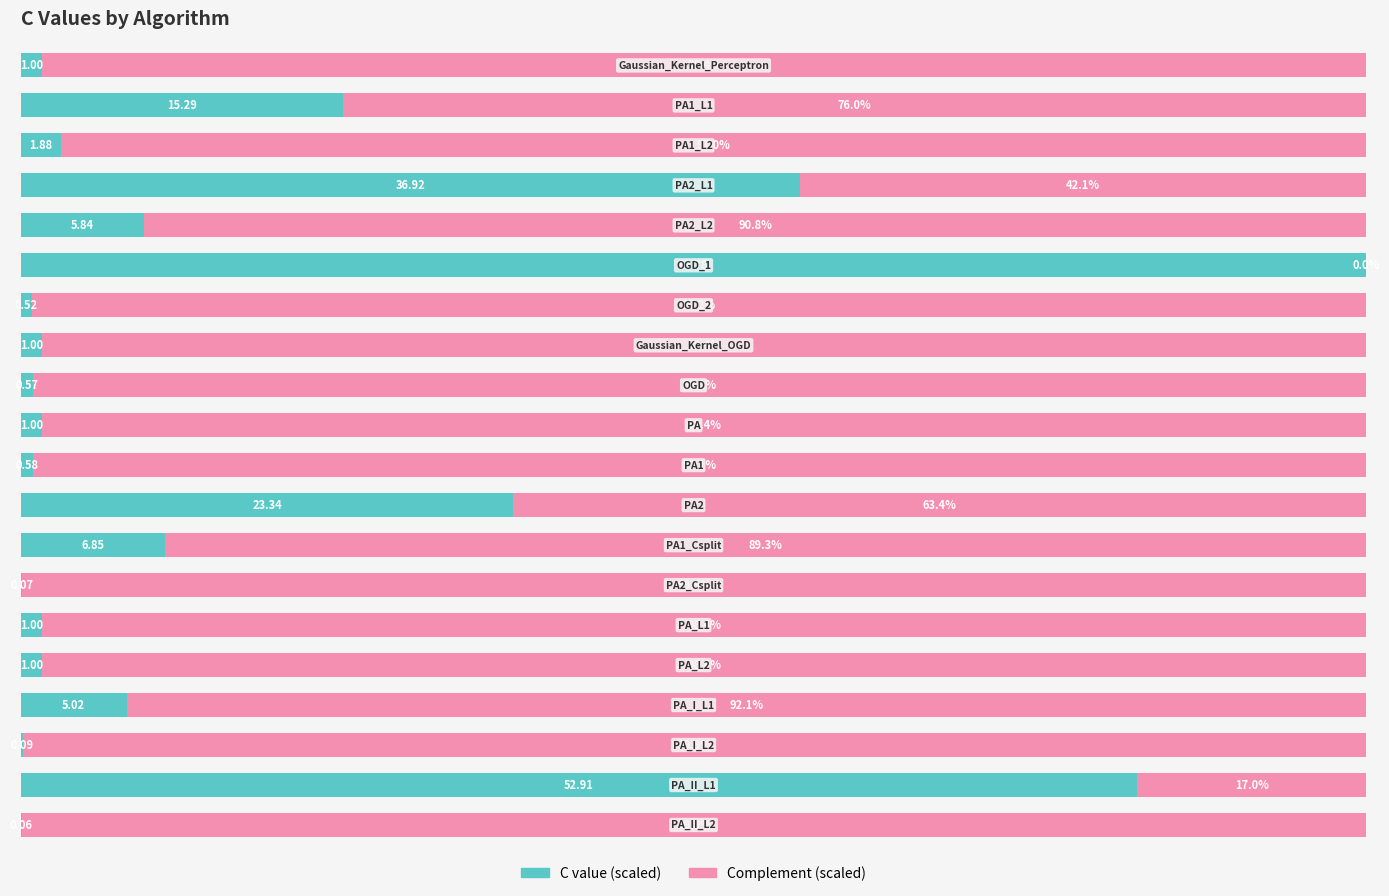

What is the difference between the maximum and minimum values in the C value (scaled) series?

99.9